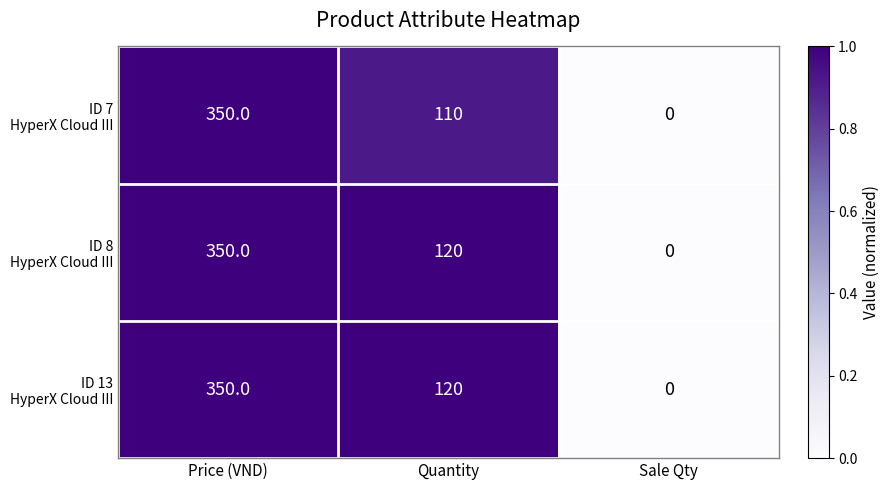

What is the difference between the highest and lowest values at Quantity?

10